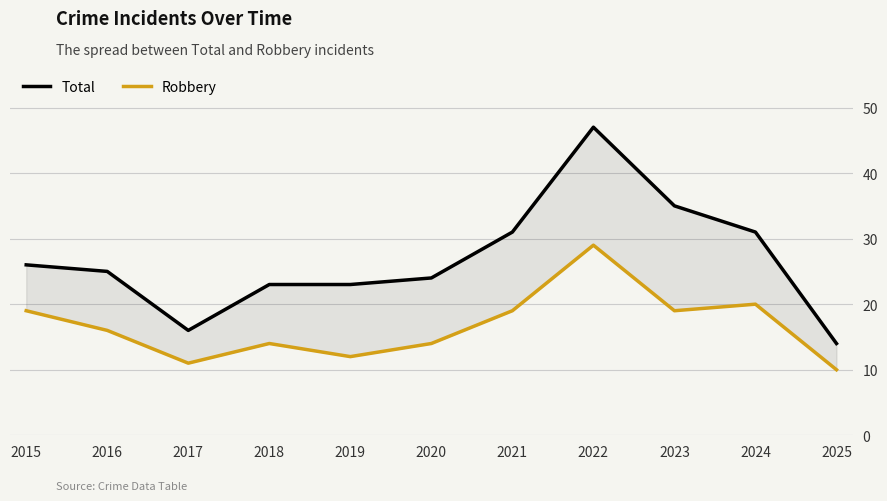

What is the difference between the maximum and minimum values in the Robbery series?

19